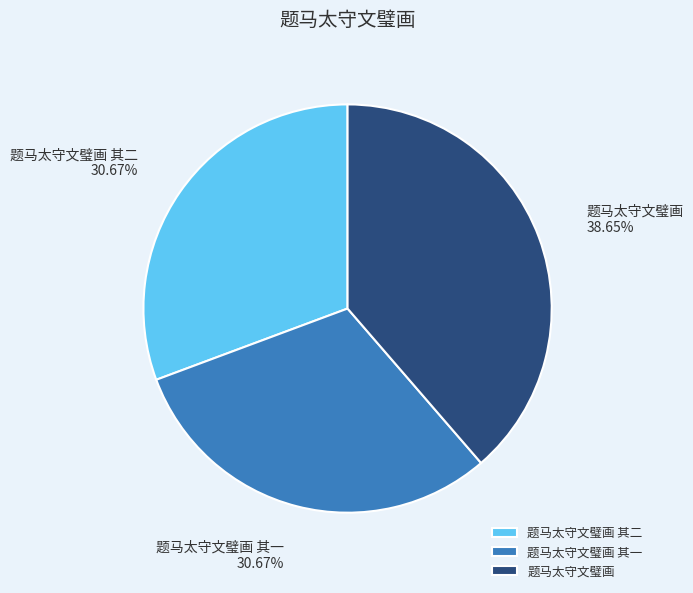

Count the number of slices in the pie.

3